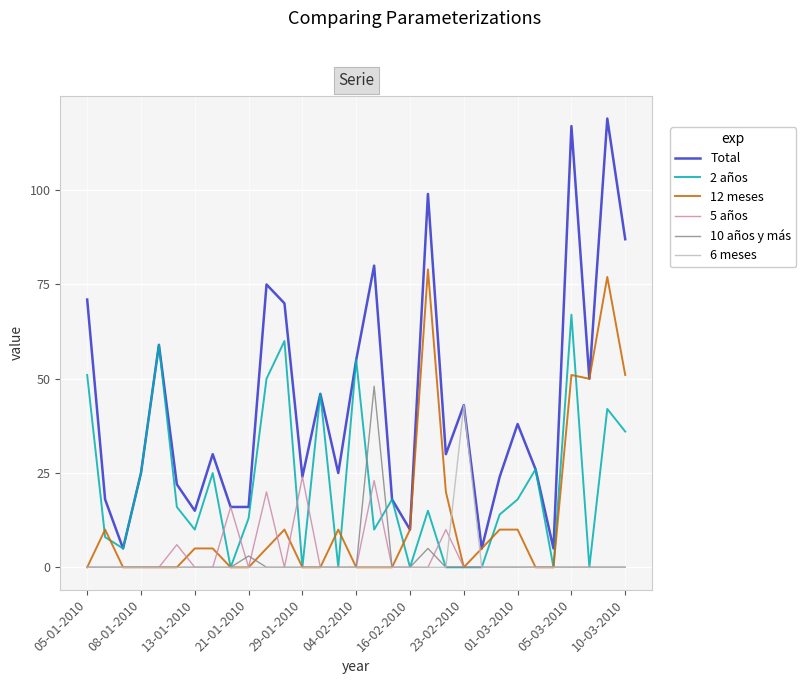

At how many categories does at least one series exceed 33?

14